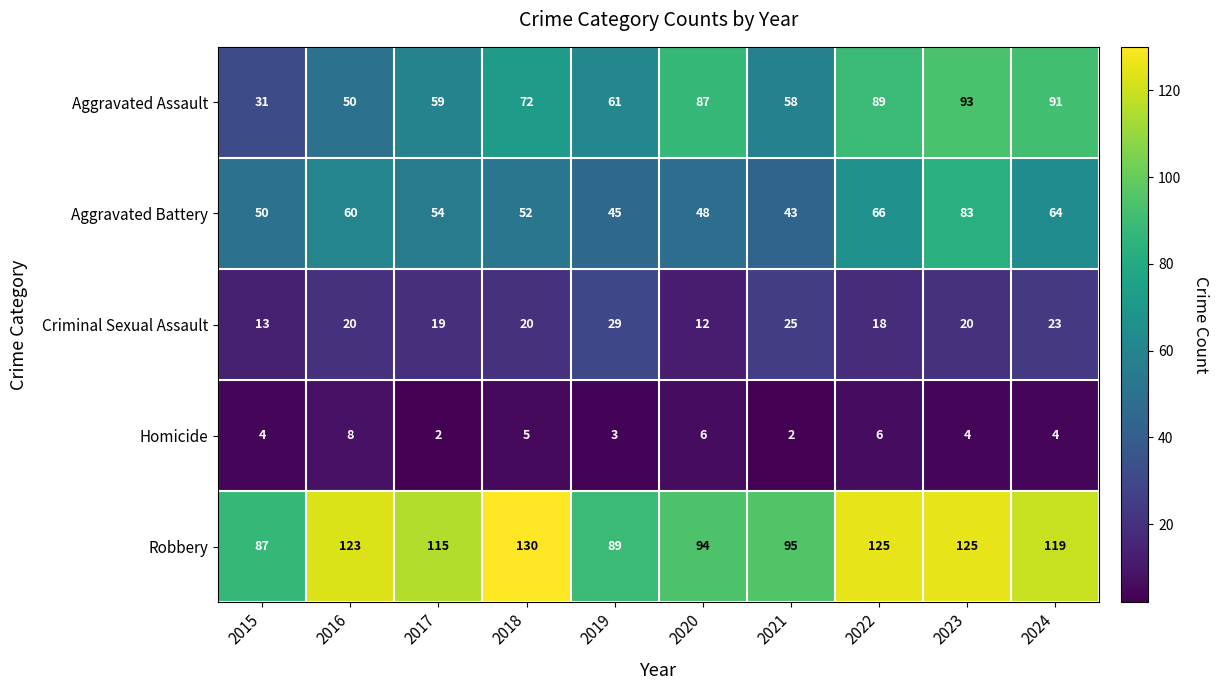

Is it true that Robbery equals 115 at 2017?

True